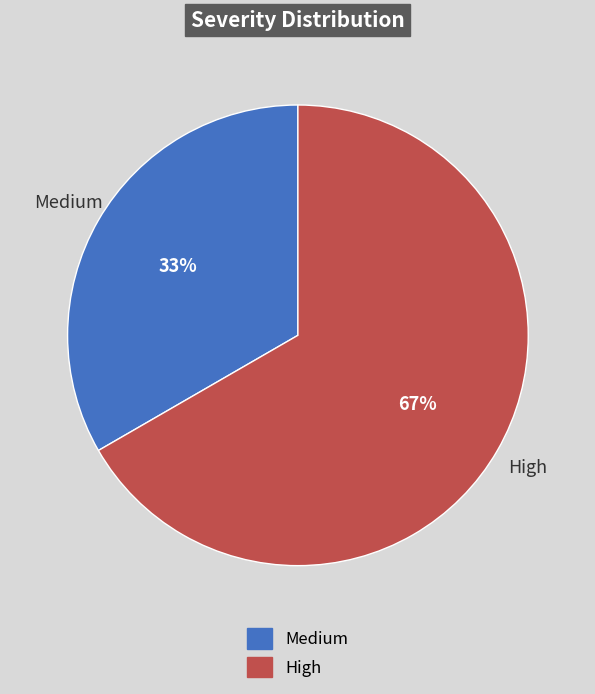

Which slice represents more than half of the pie?

High